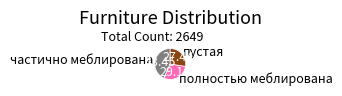

What is the ratio of the value at пустая to the value at частично меблирована?

0.6